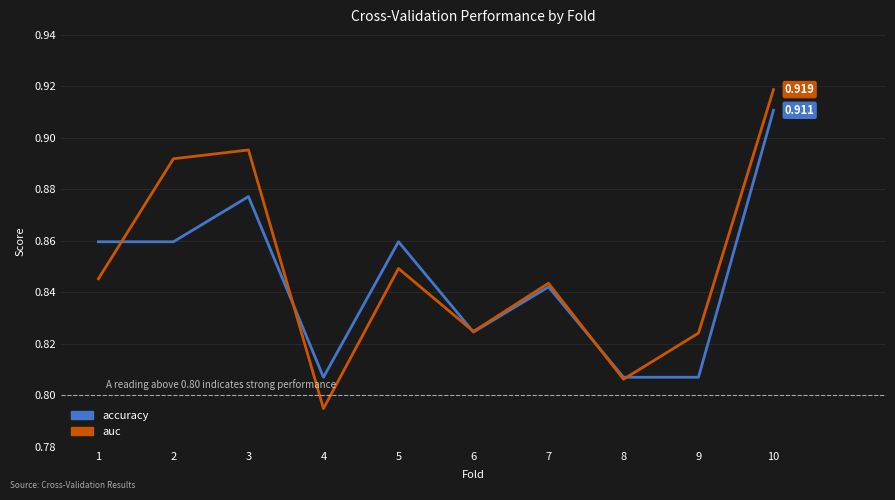

Which series has the largest range (max minus min)?

auc